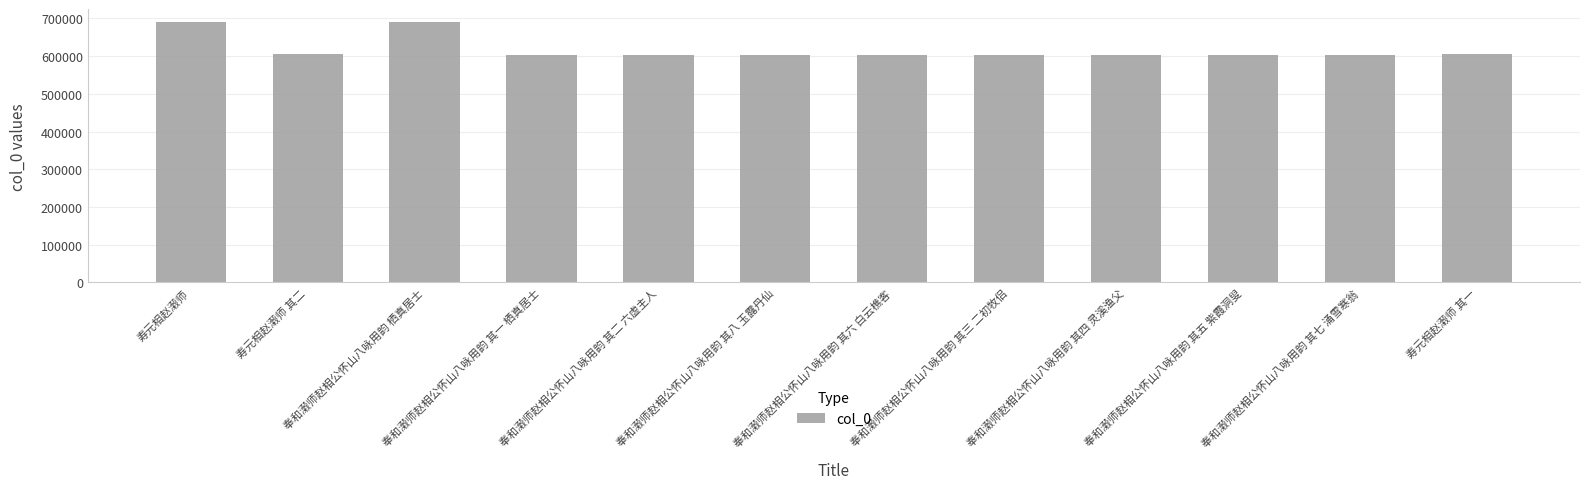

Between 奉和濲师赵相公怀山八咏用韵 其一 栖真居士 and 奉和濲师赵相公怀山八咏用韵 栖真居士, which is larger?

奉和濲师赵相公怀山八咏用韵 栖真居士